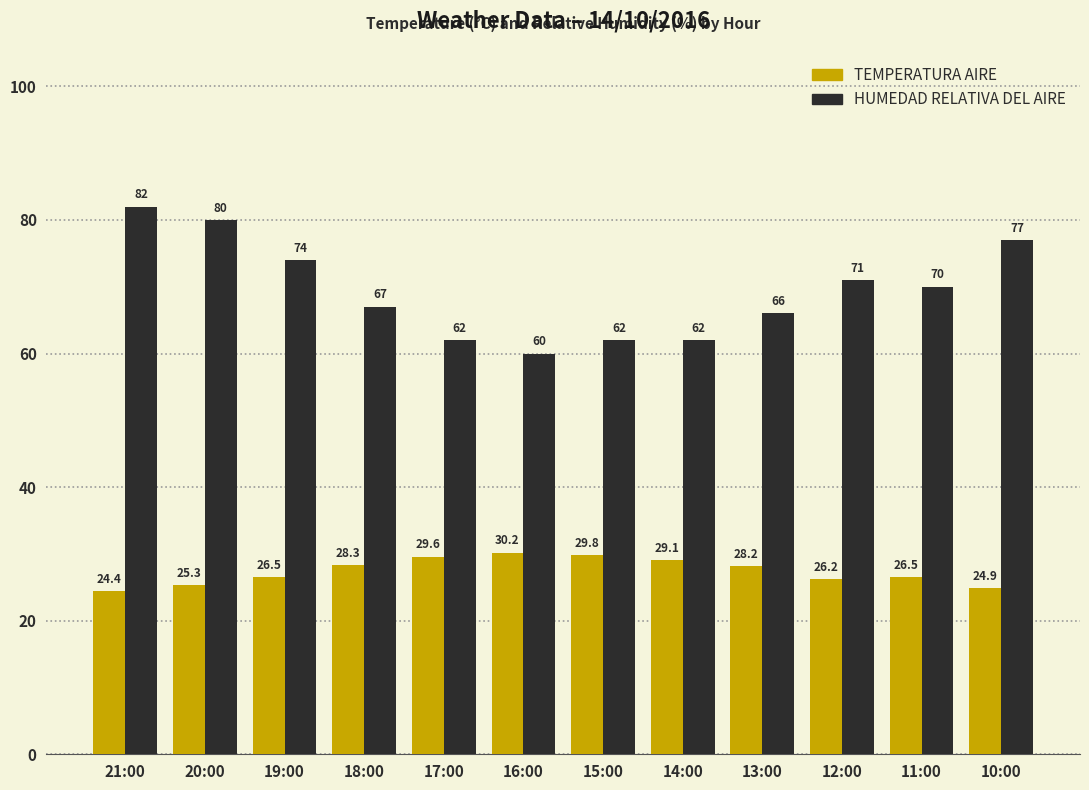

What is the minimum value for HUMEDAD RELATIVA DEL AIRE?

60.0